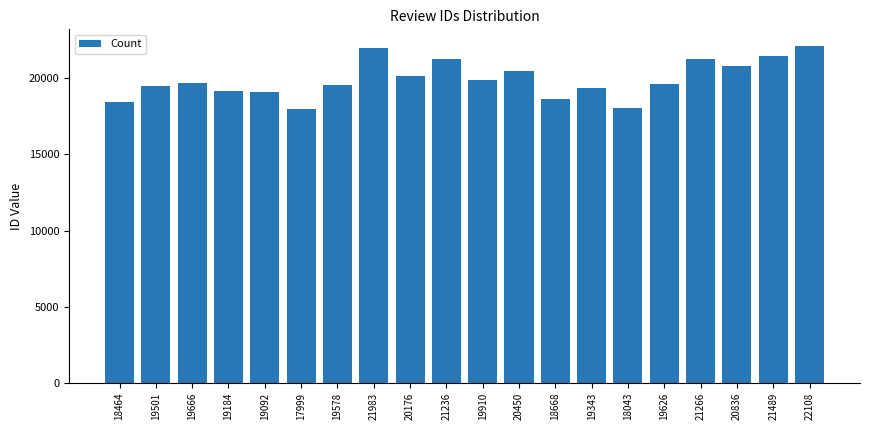

How many bars are there in total?

20